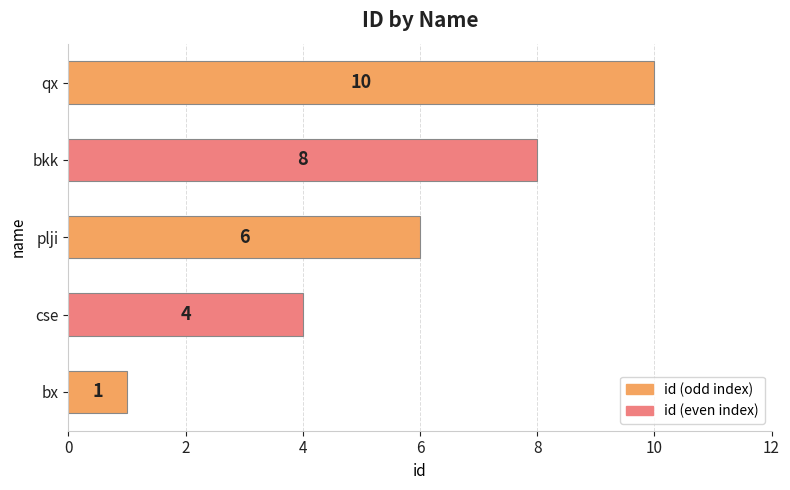

Does the chart contain stacked bars?

No